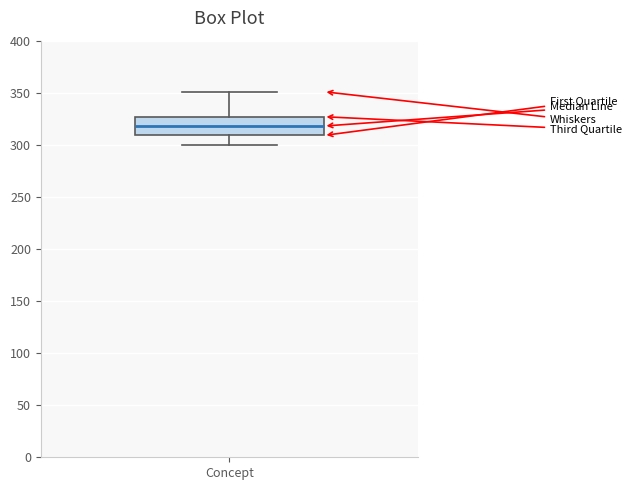

Where is the lower edge of the box for Concept on the y-axis? The values are not printed on the chart, so give them approximately, as read against the axis.

310